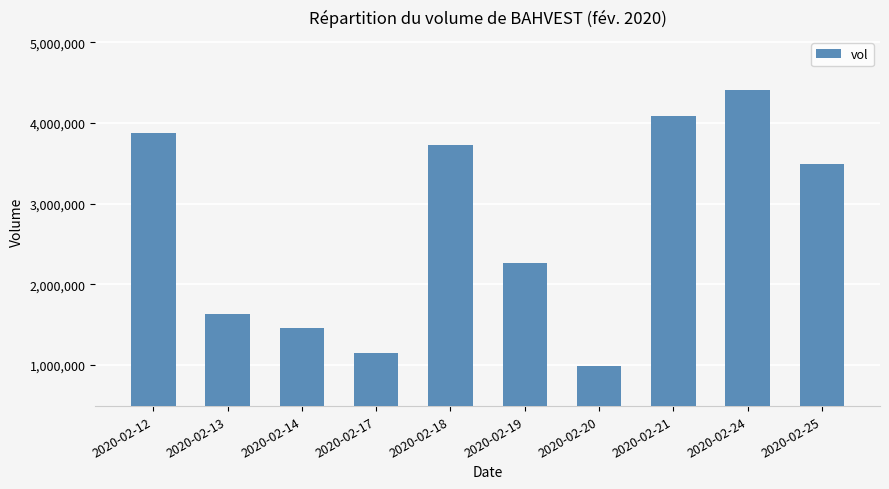

Reading left to right, extract all data points from this chart.

2020-02-12=3880400	2020-02-13=1630500	2020-02-14=1455400	2020-02-17=1142600	2020-02-18=3721300	2020-02-19=2258100	2020-02-20=990800	2020-02-21=4087000	2020-02-24=4403600	2020-02-25=3486500